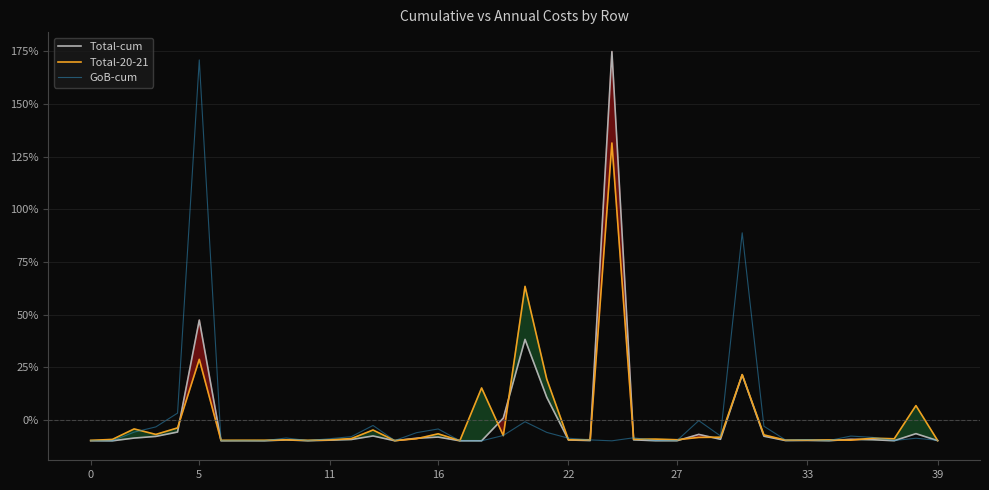

How many negative values does the Total-cum series have?

34